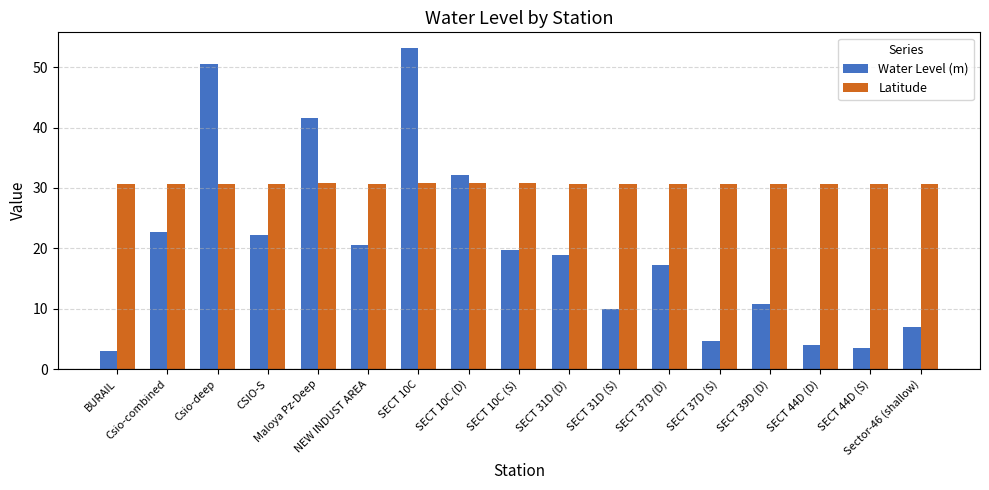

What is the label of the 13th bar from the right?

Maloya Pz-Deep